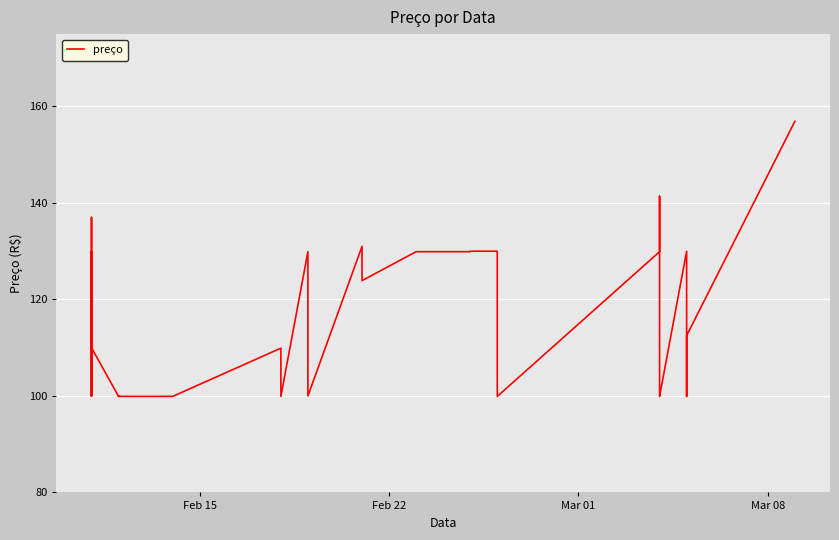

What is the greatest value displayed?

156.9